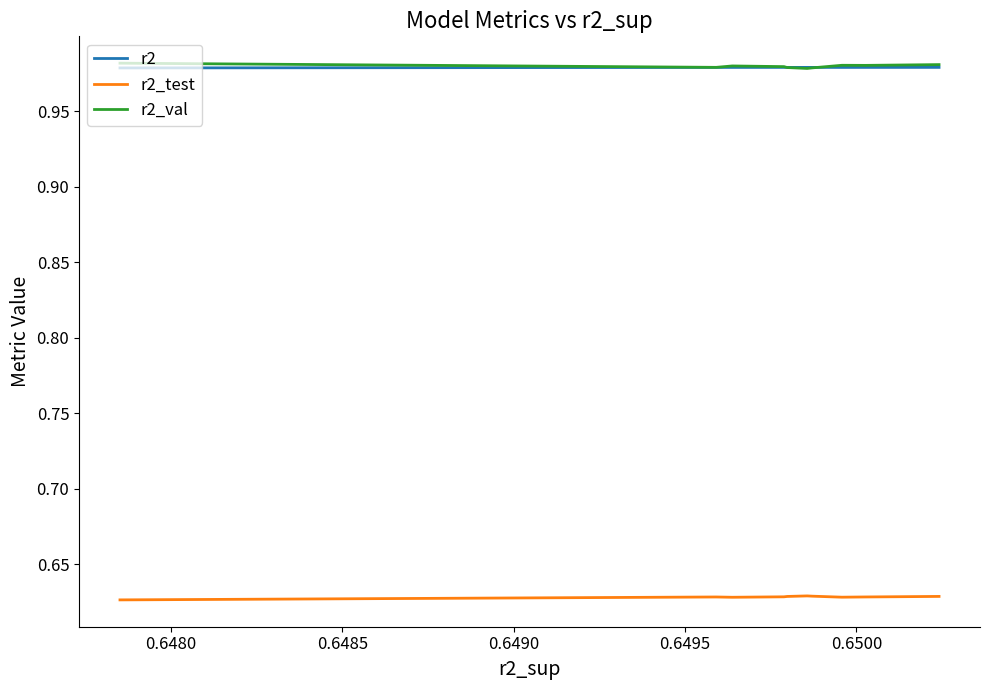

True or false: r2_val and r2_test intersect in this chart.

False